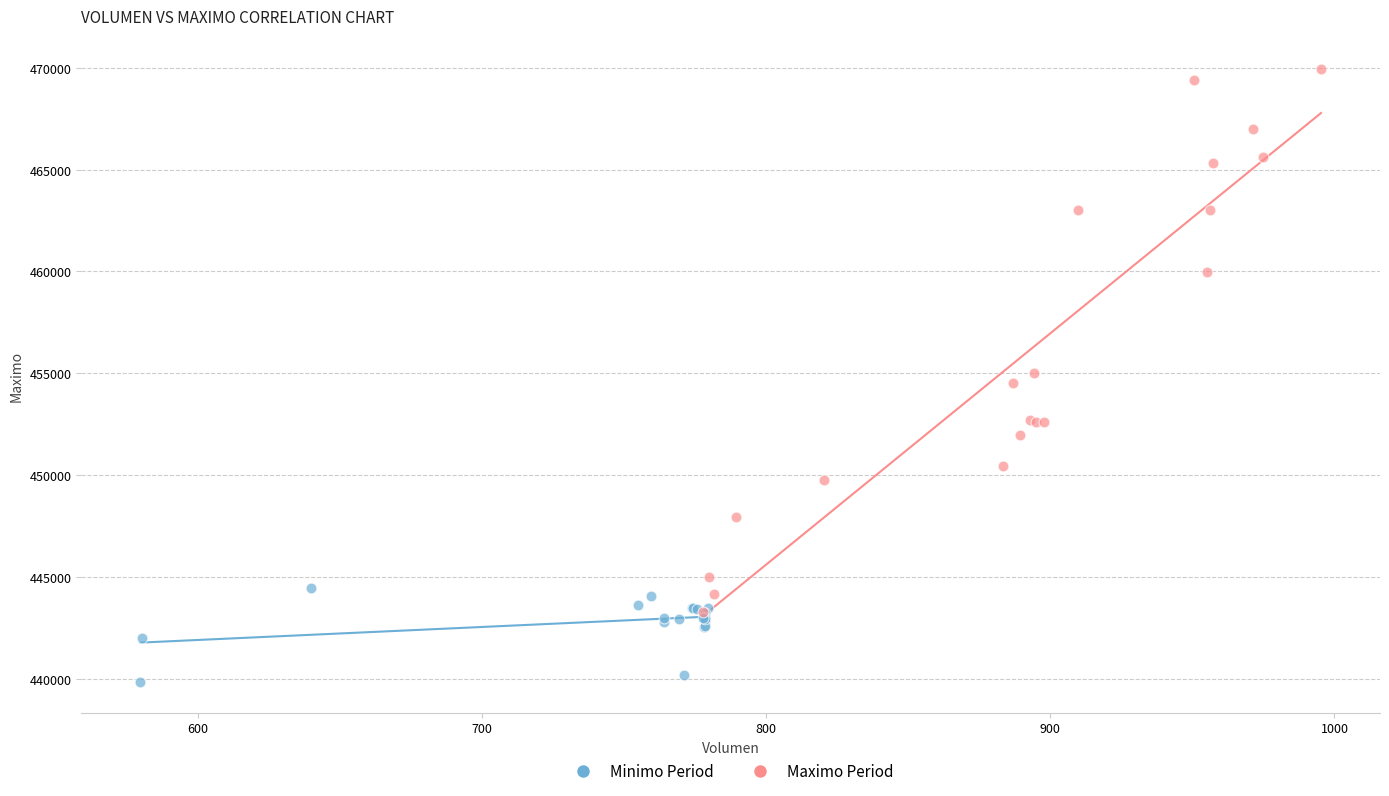

Which series reaches the minimum Y coordinate?

Minimo Period